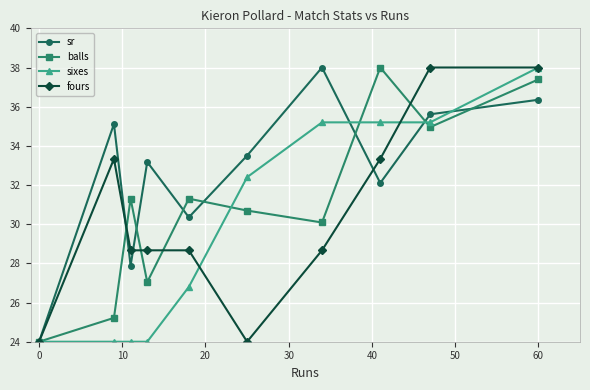

Rank the series by their average value, from highest to lowest.

sr, balls, fours, sixes